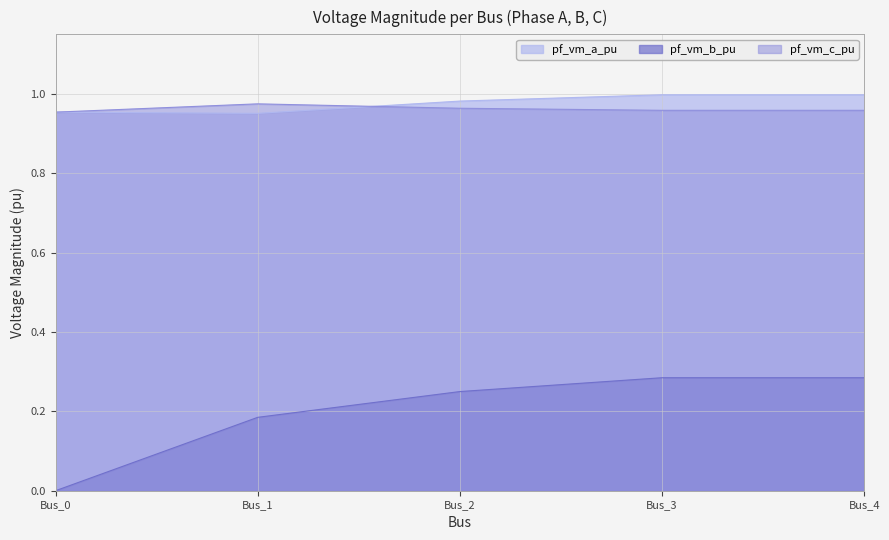

How many intersections are there between pf_vm_a_pu and pf_vm_c_pu?

1